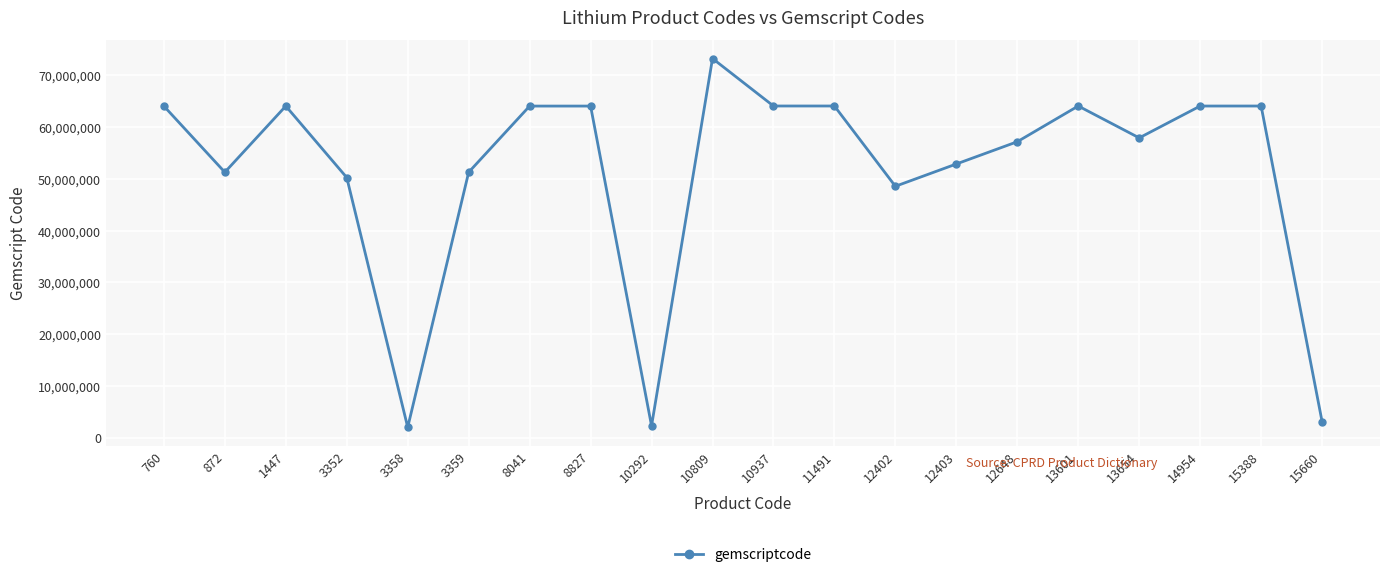

At which category does the data reach its first local valley?

872